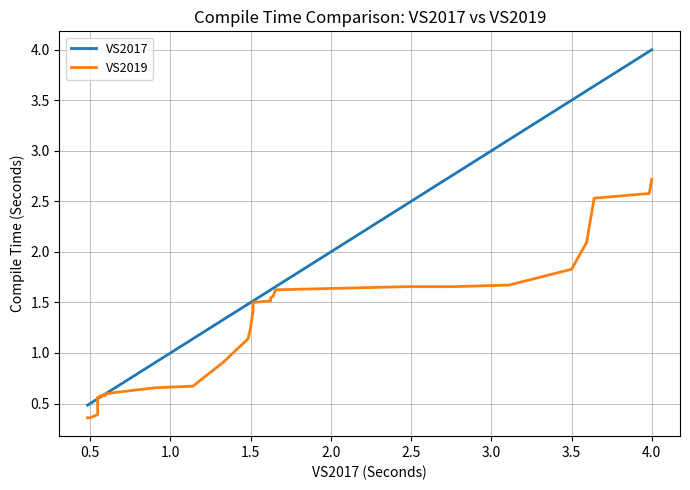

Count the number of data series in this chart.

2